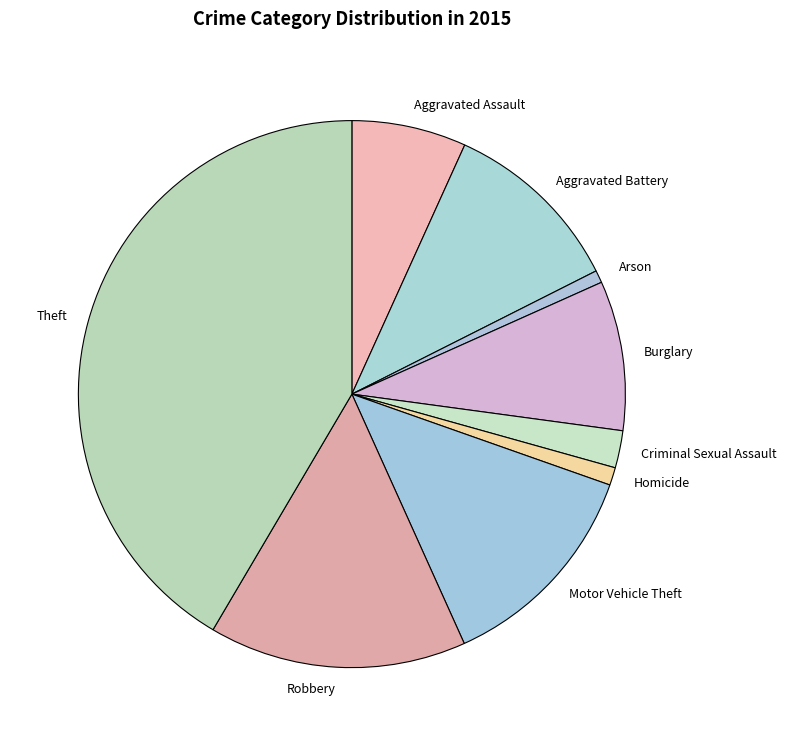

True or false: Theft accounts for 52% of the total.

False